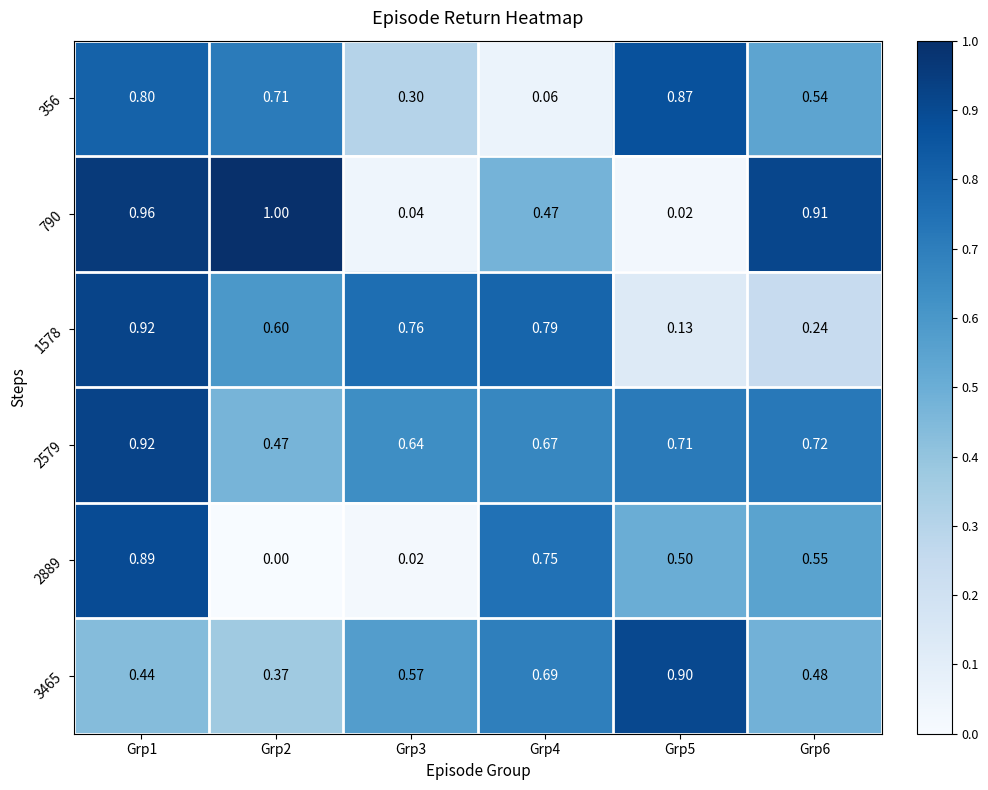

Is the value of 356 at Grp5 greater than the value of 2579 at Grp2?

Yes